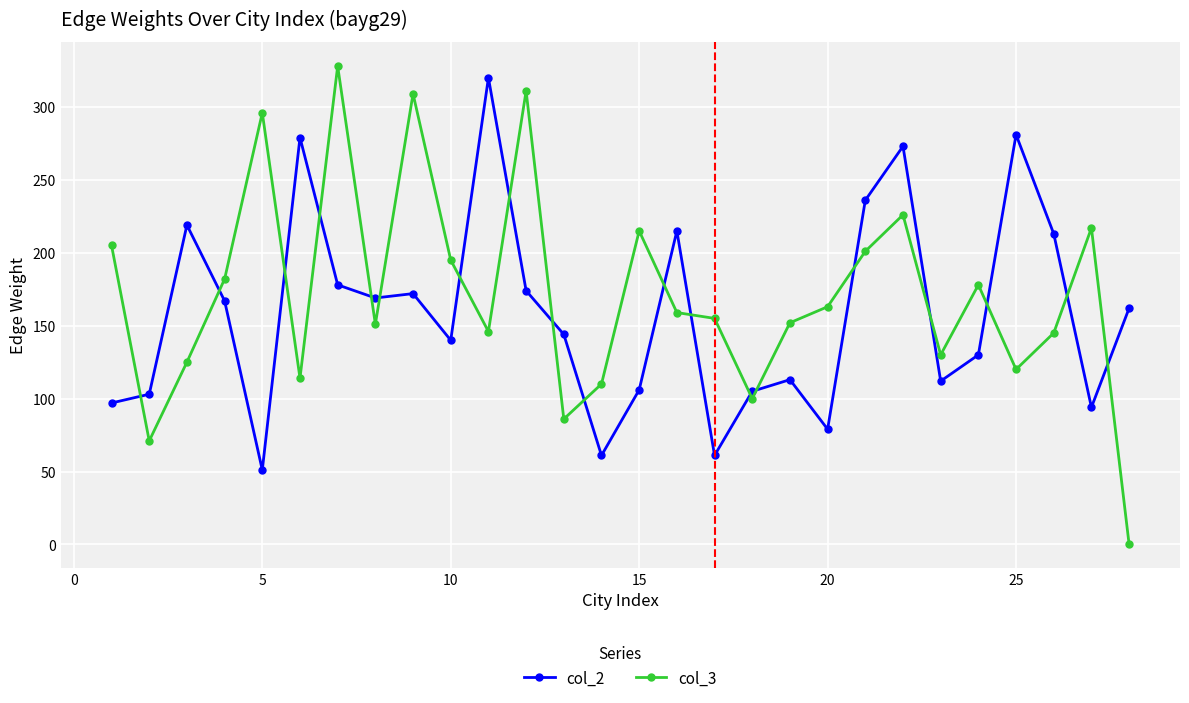

True or false: col_2 has more than 2 points higher than both neighbors.

True